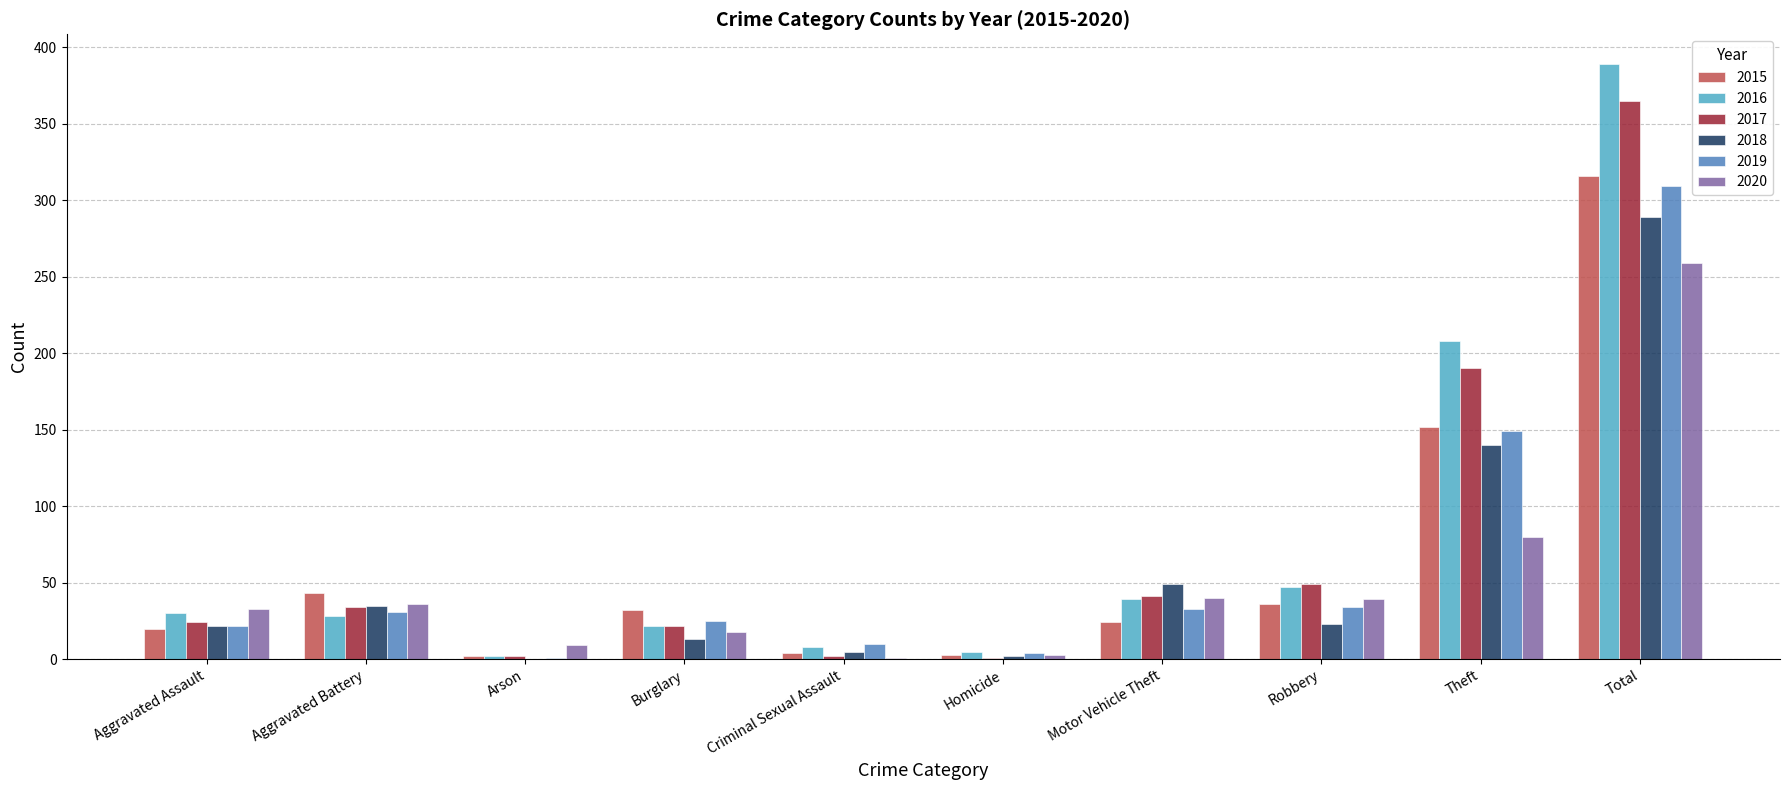

Which category has the highest value in the 2018 series?

Total